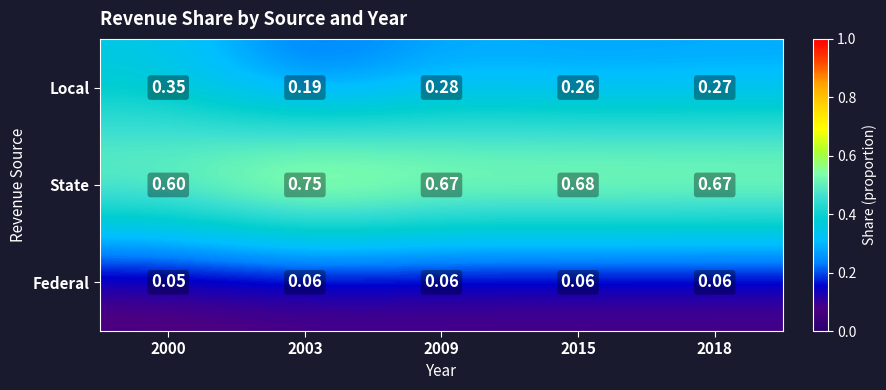

Is the value of State at 2003 greater than the value of Federal at 2018?

Yes